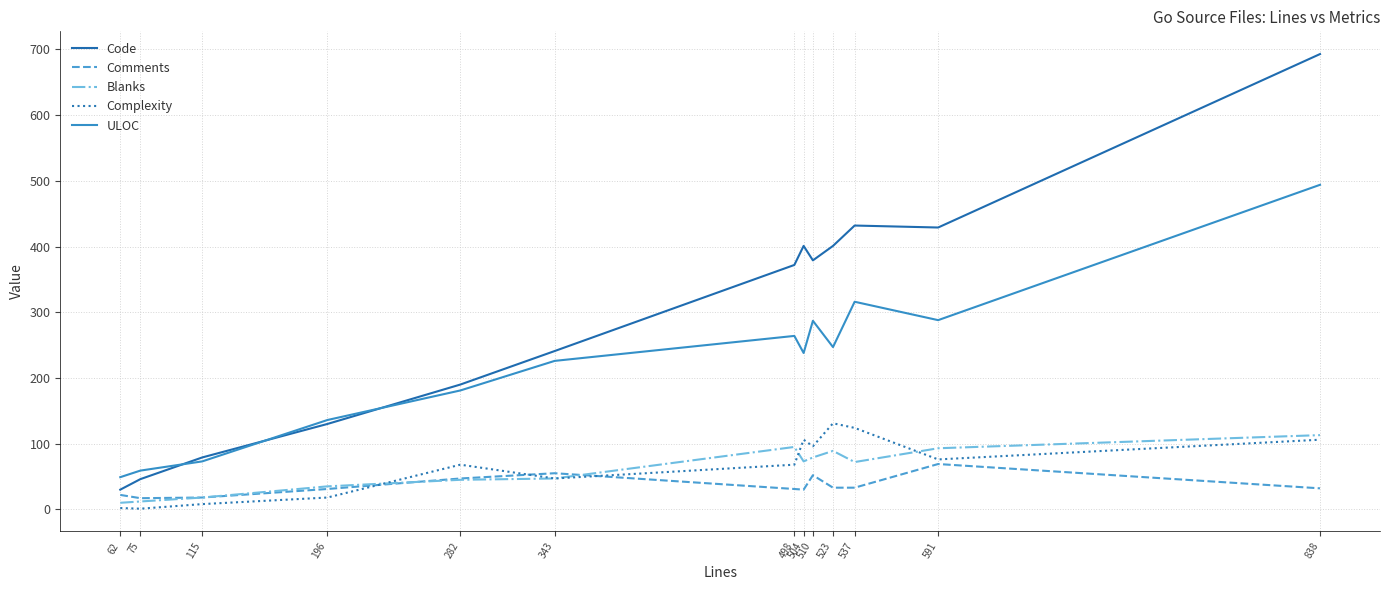

Where is the first local maximum for Code?

504